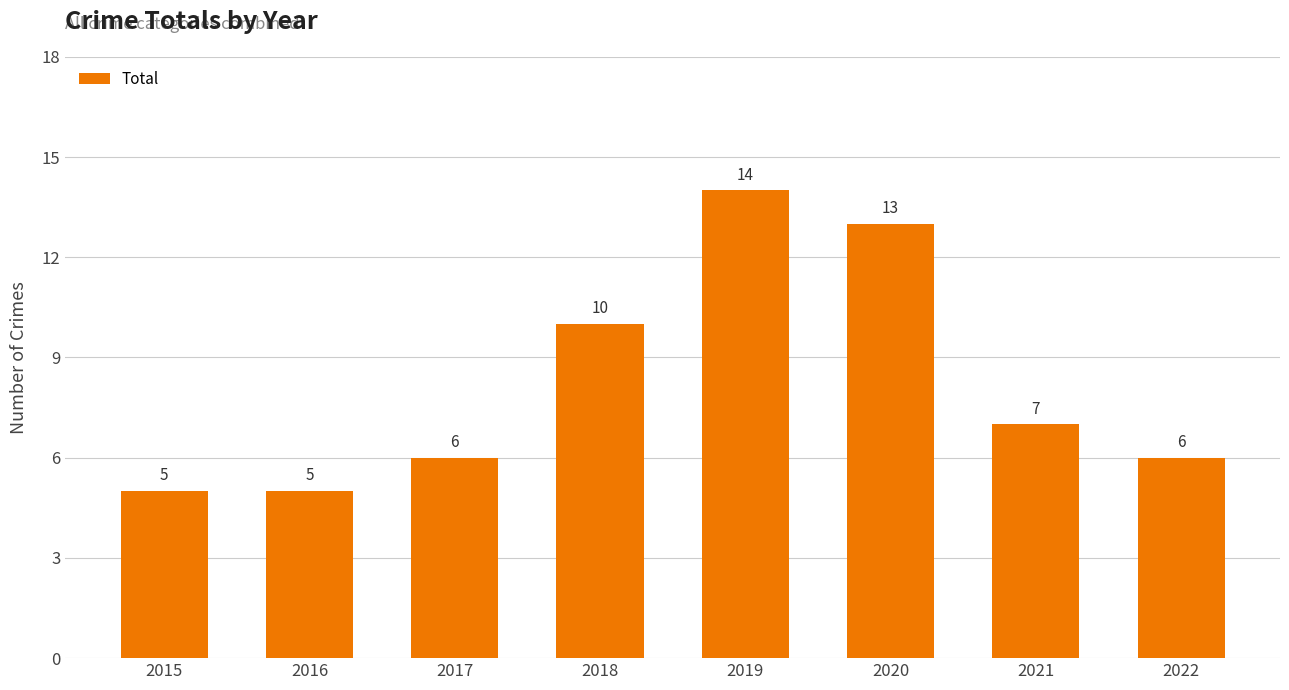

What is the sum of all values?

66